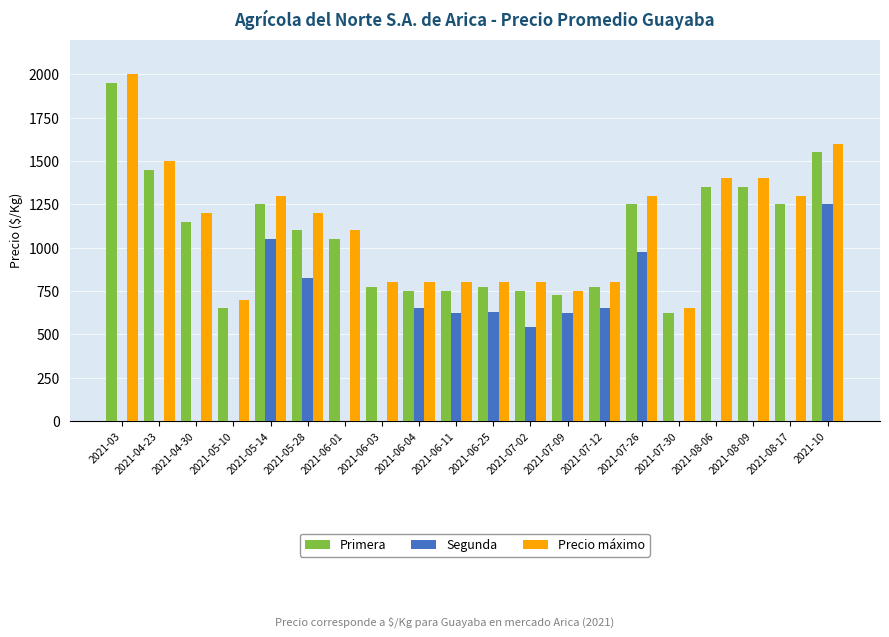

Which series has the largest range (max minus min)?

Precio máximo